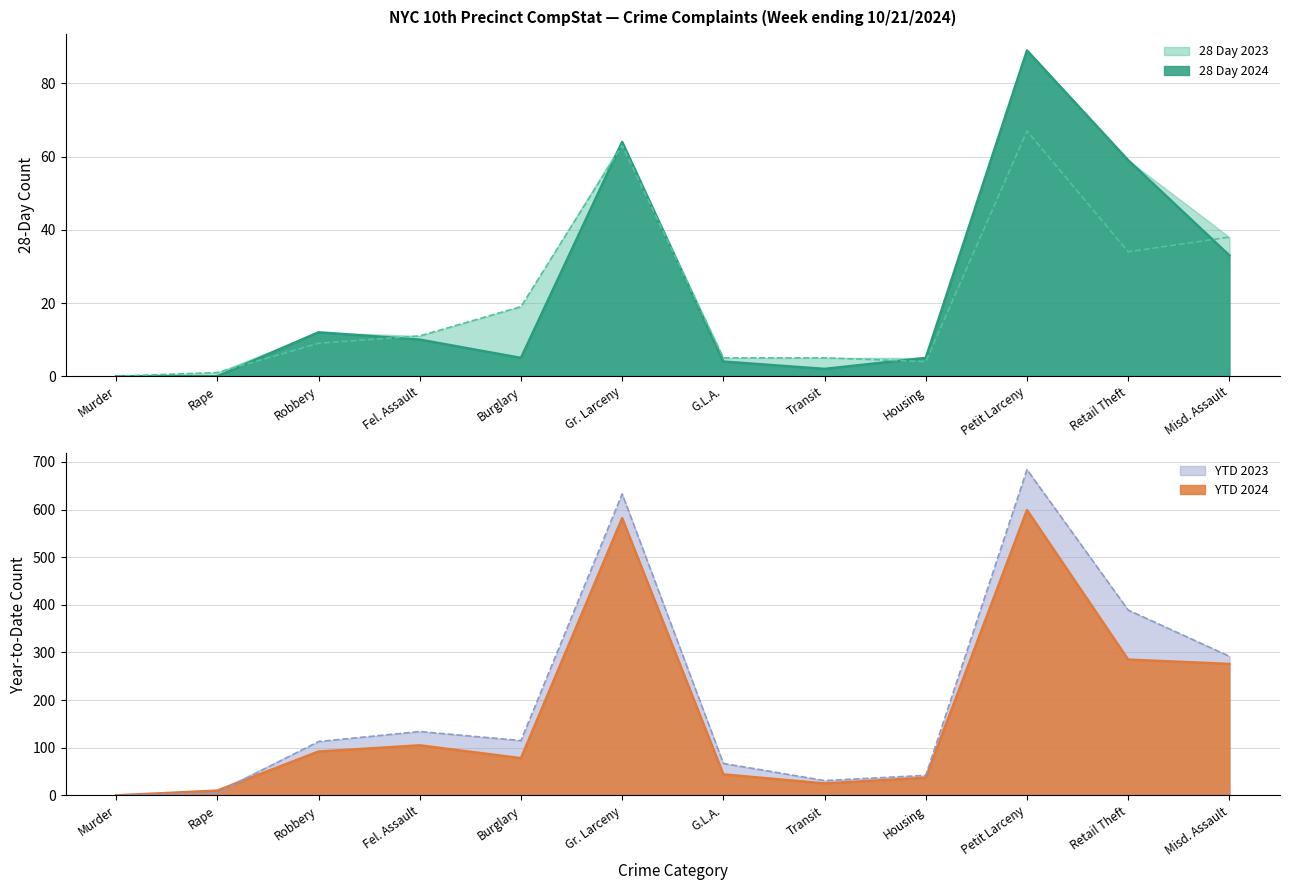

Between Murder and Misd. Assault, which series saw the biggest shift?

YTD 2023